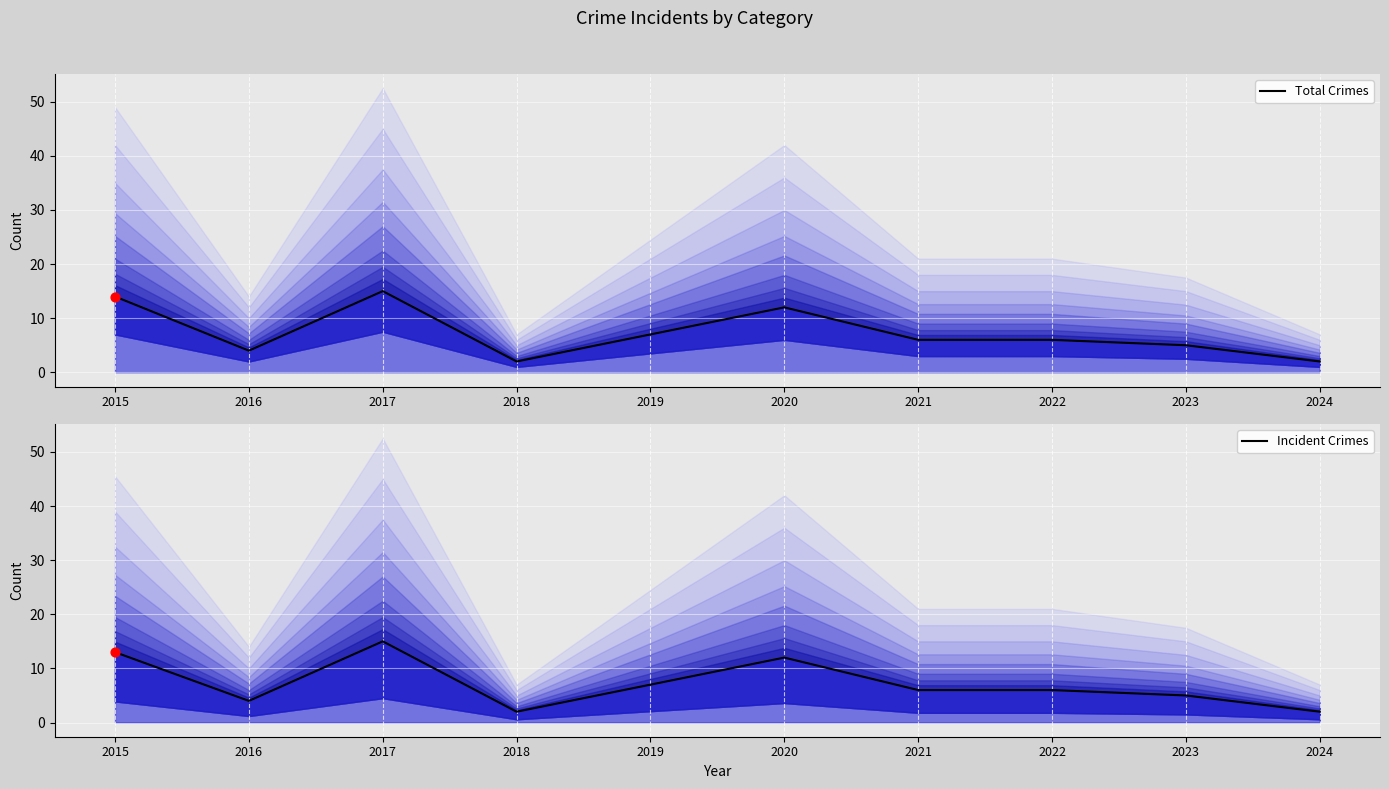

Is the value of Total Crimes at 2018 greater than the value of Incident Crimes at 2016?

No